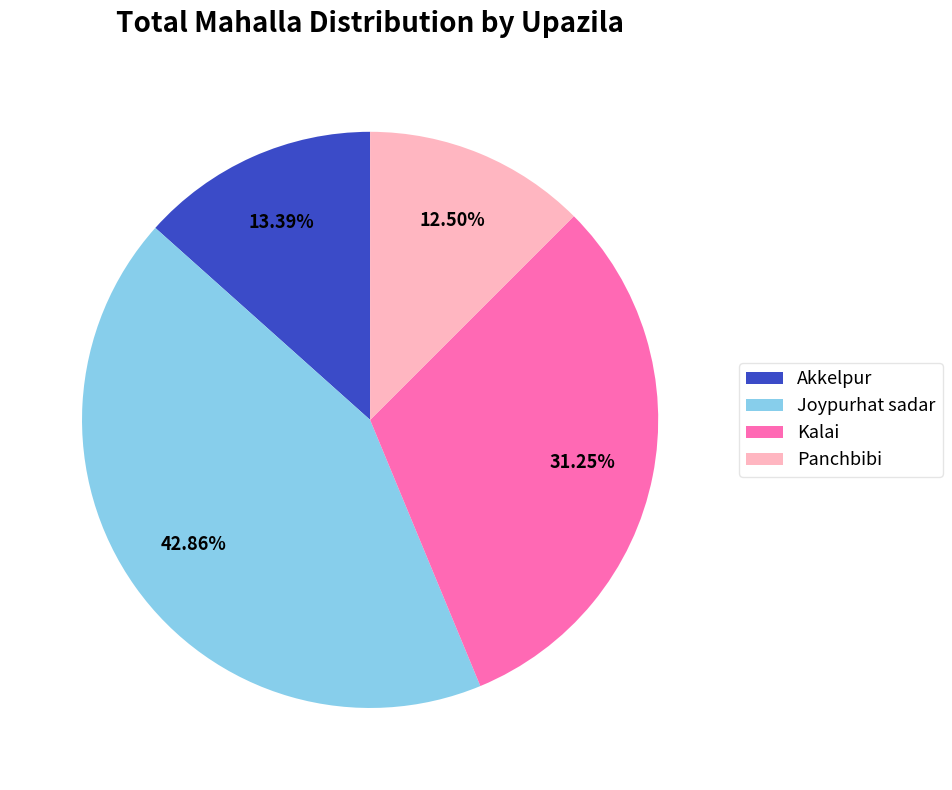

Count the number of slices in the pie.

4